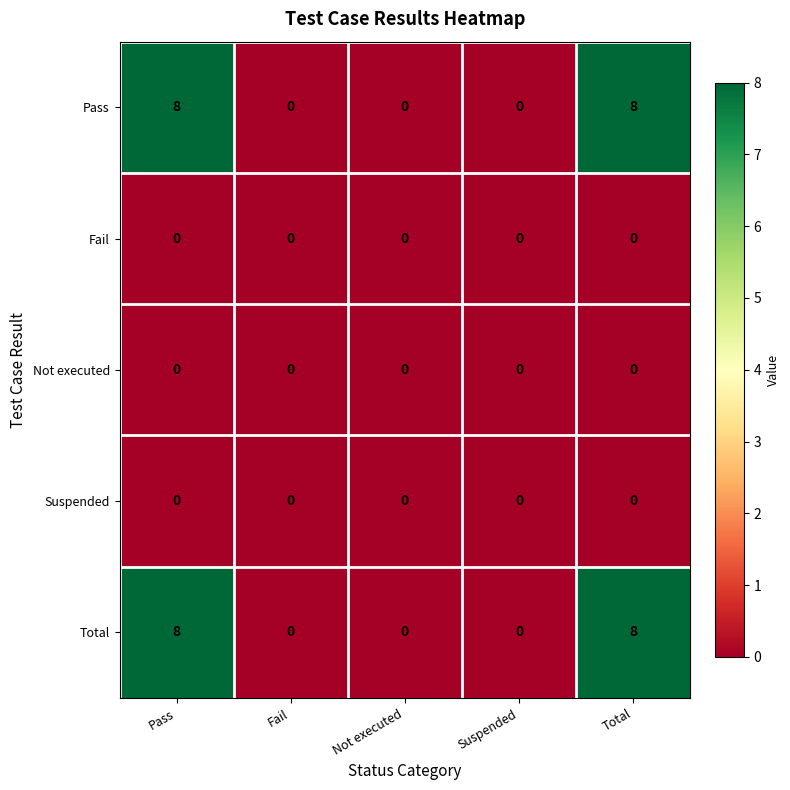

What is the greatest value displayed?

8